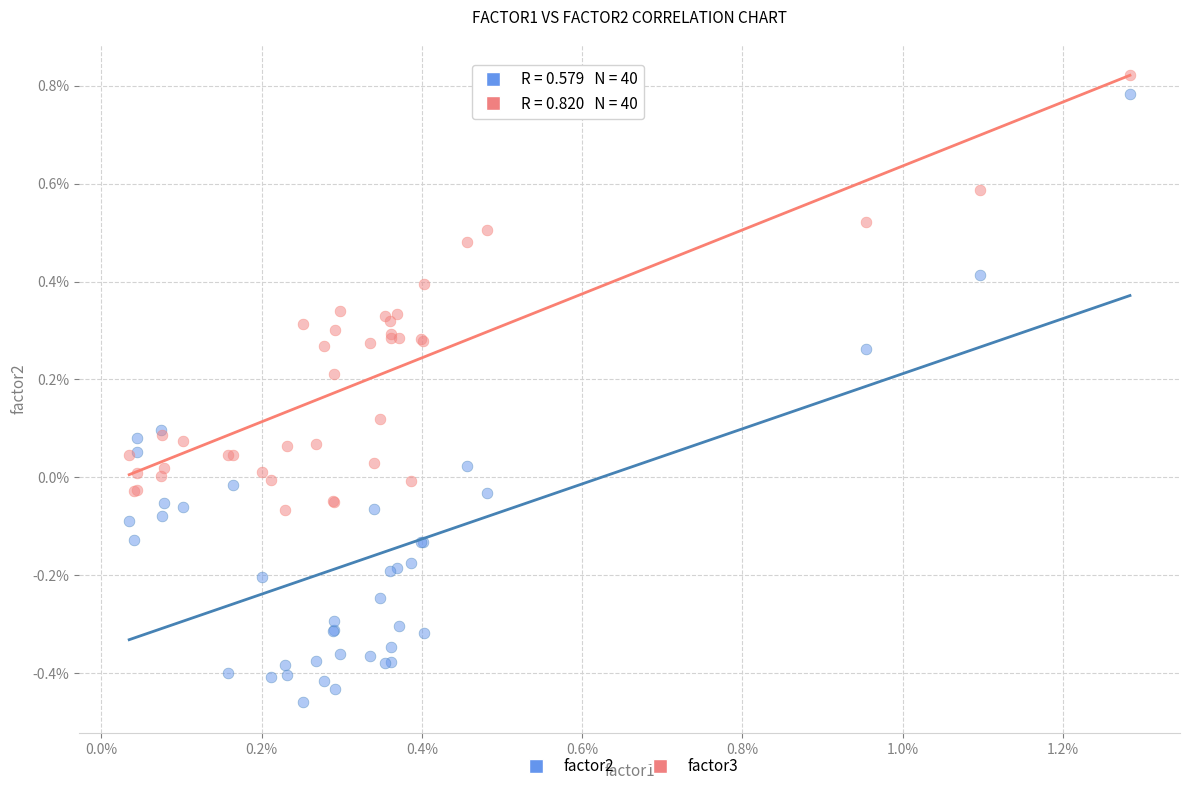

What are all the series names shown in the legend?

factor2, factor3